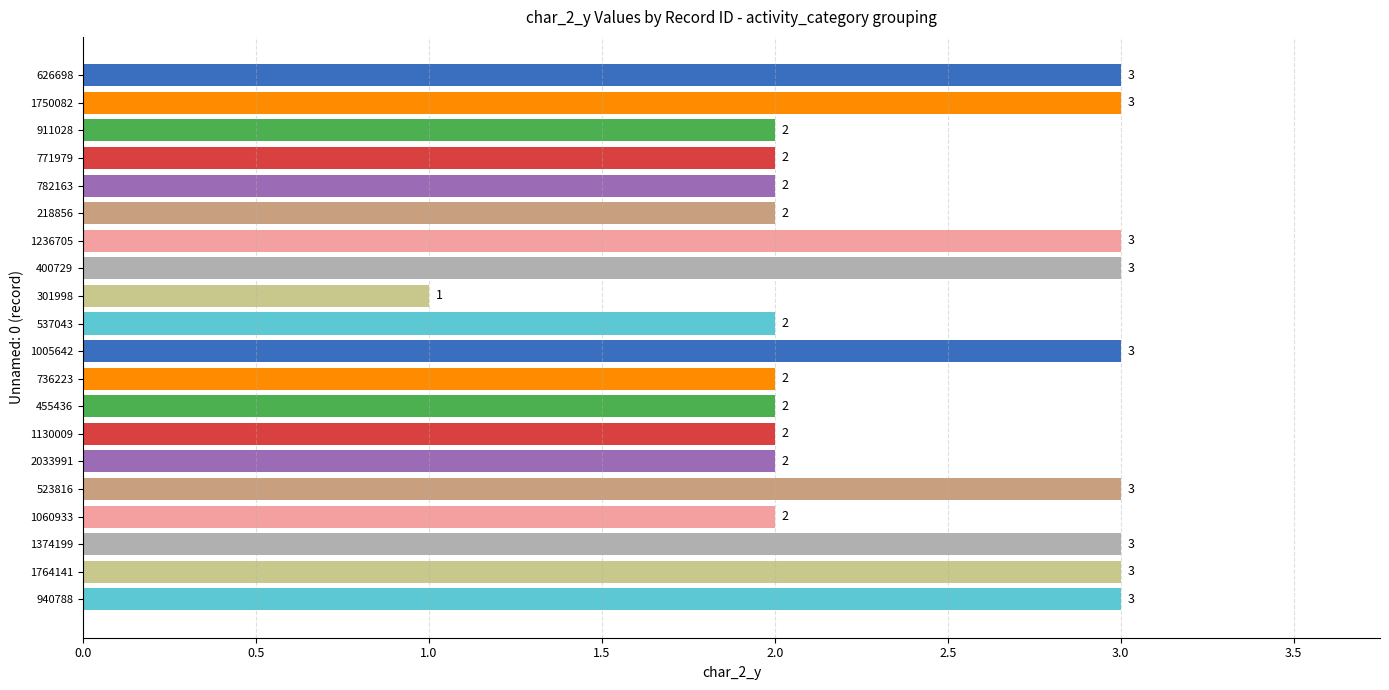

Reading top to bottom, what are all the values shown in this chart?

3	3	2	2	2	2	3	3	1	2	3	2	2	2	2	3	2	3	3	3